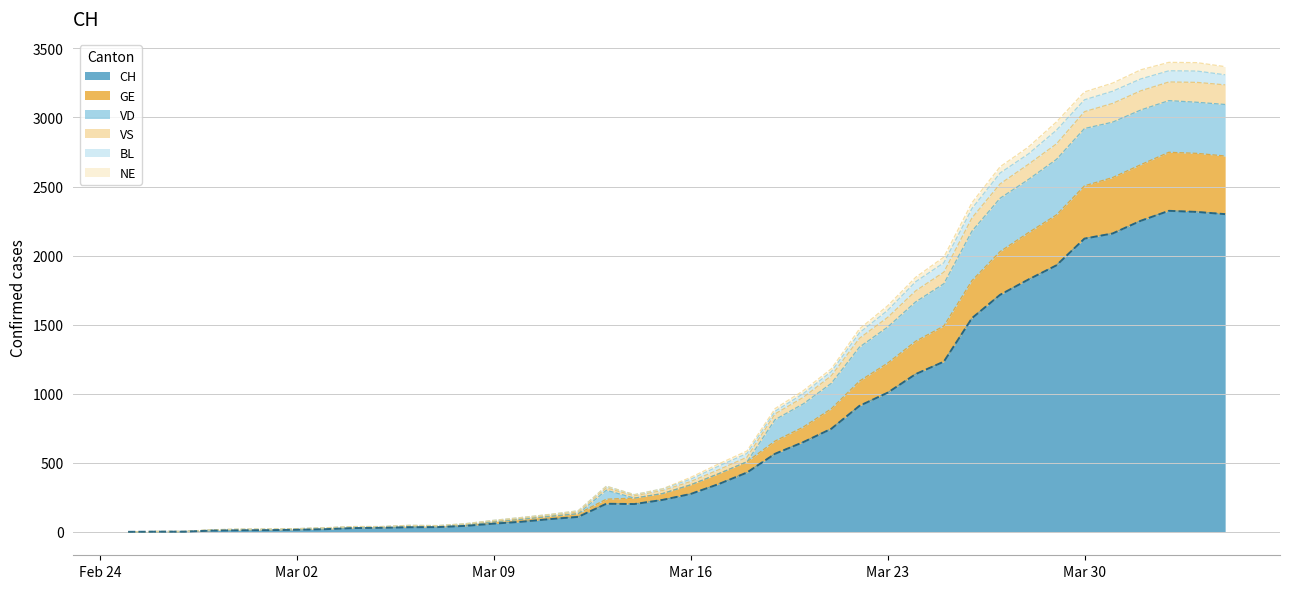

True or false: VS and CH cross at least once.

False